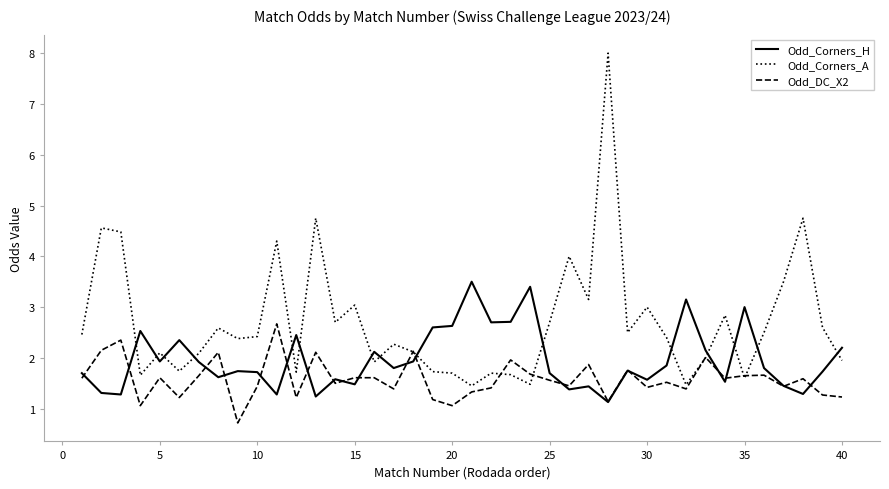

What is the maximum value for Odd_Corners_H?

3.5